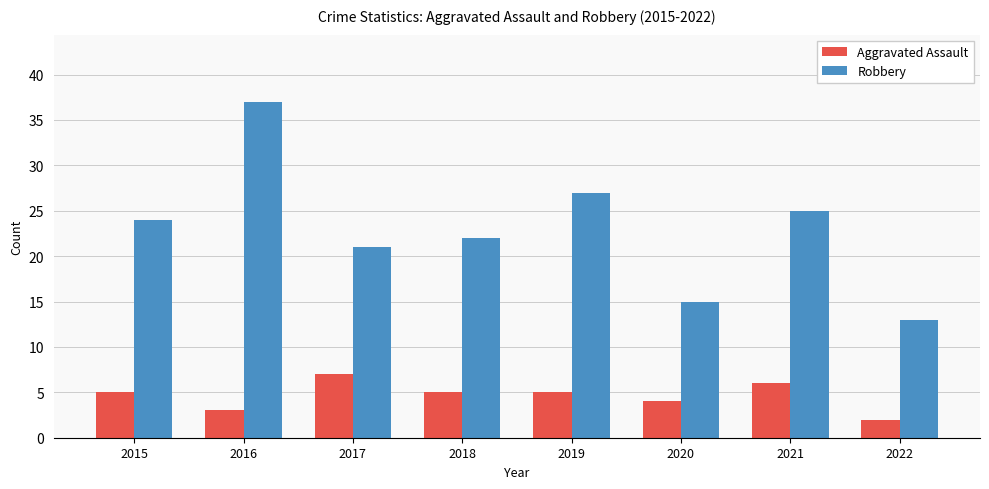

Which series has the largest total across all categories?

Robbery